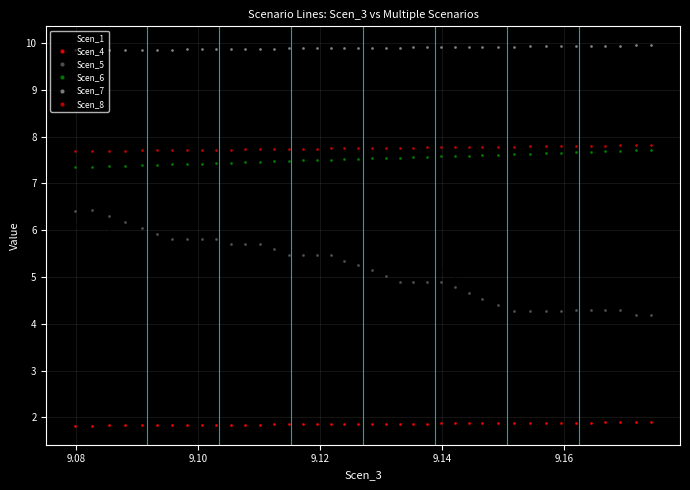

True or false: Scen_7 and Scen_5 intersect in this chart.

False